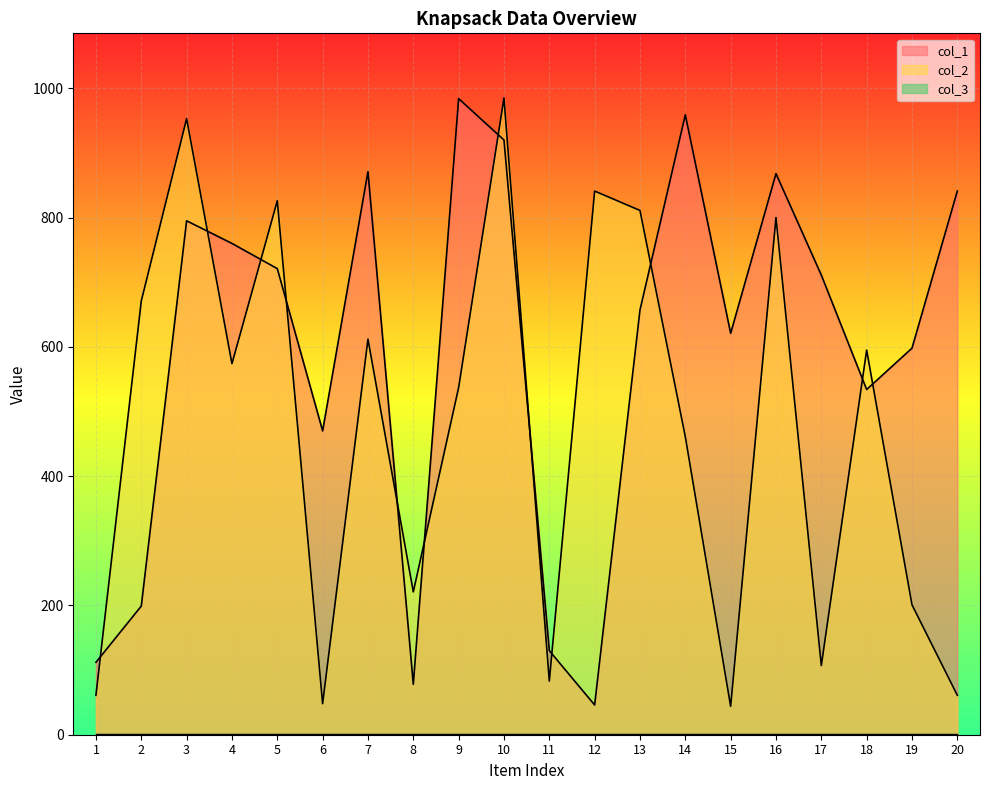

Reading right to left, what are all the values shown in this chart?

col_1: 841	598	534	711	868	621	959	657	46	130	920	984	78	871	470	721	760	795	199	112
col_2: 61	201	595	107	800	44	461	811	841	83	985	537	221	612	48	826	574	953	671	61